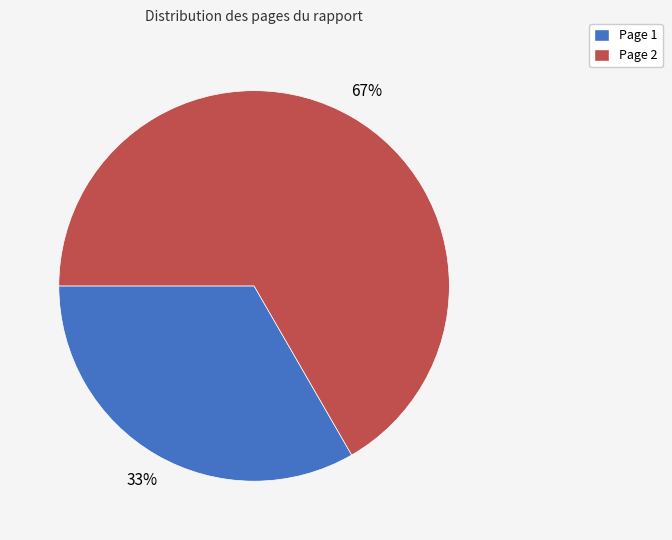

Rank the categories by value from highest to lowest.

Page 2, Page 1